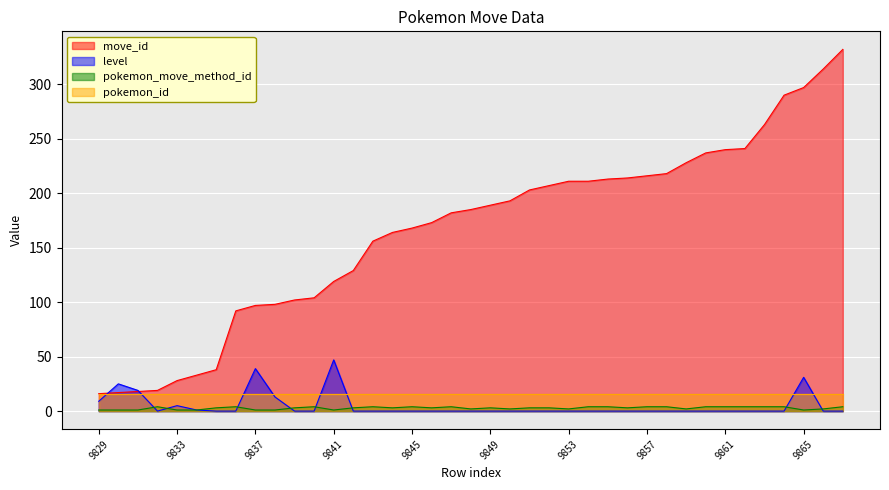

True or false: move_id and level intersect in this chart.

True